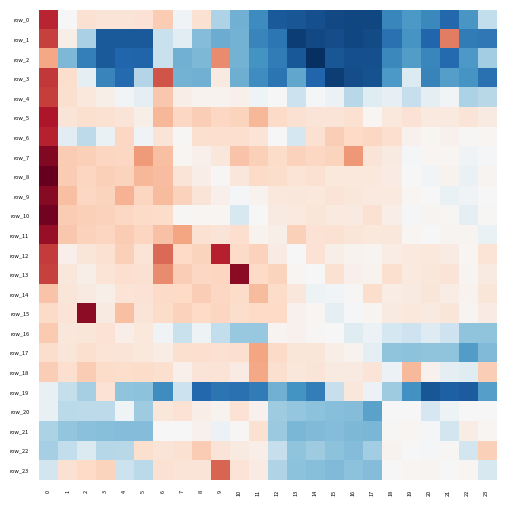

Count the number of data series in this chart.

24